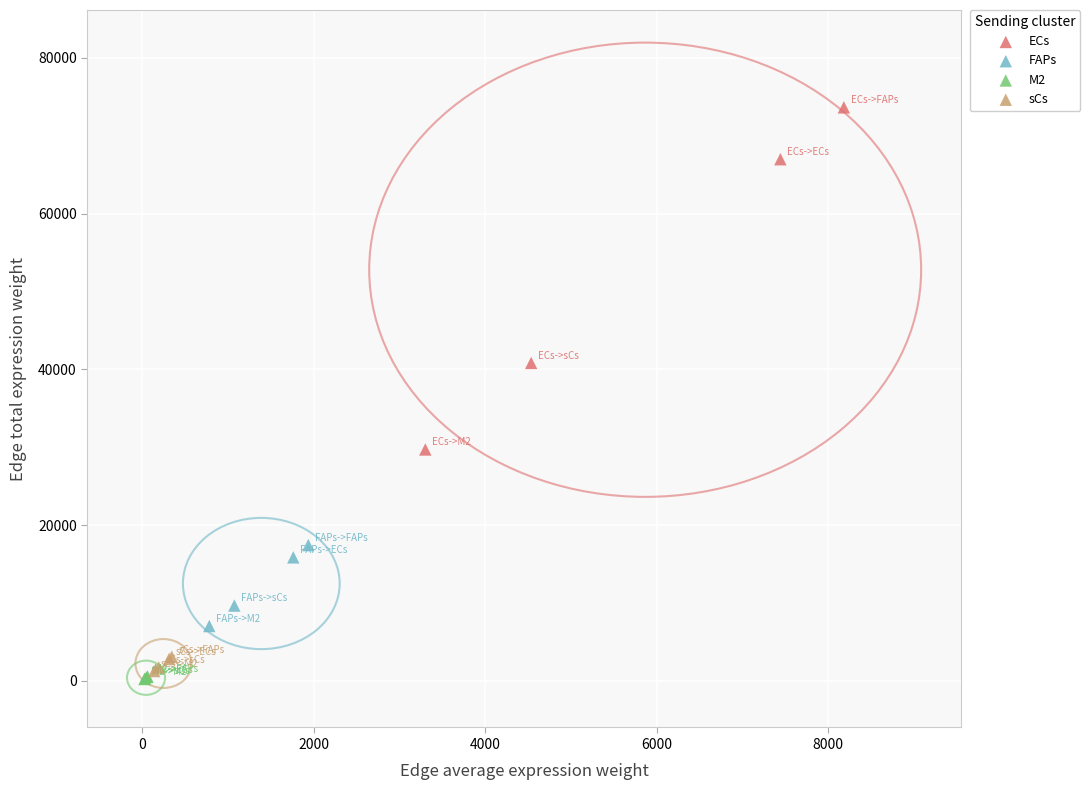

Which series has the widest spread of Y values?

ECs